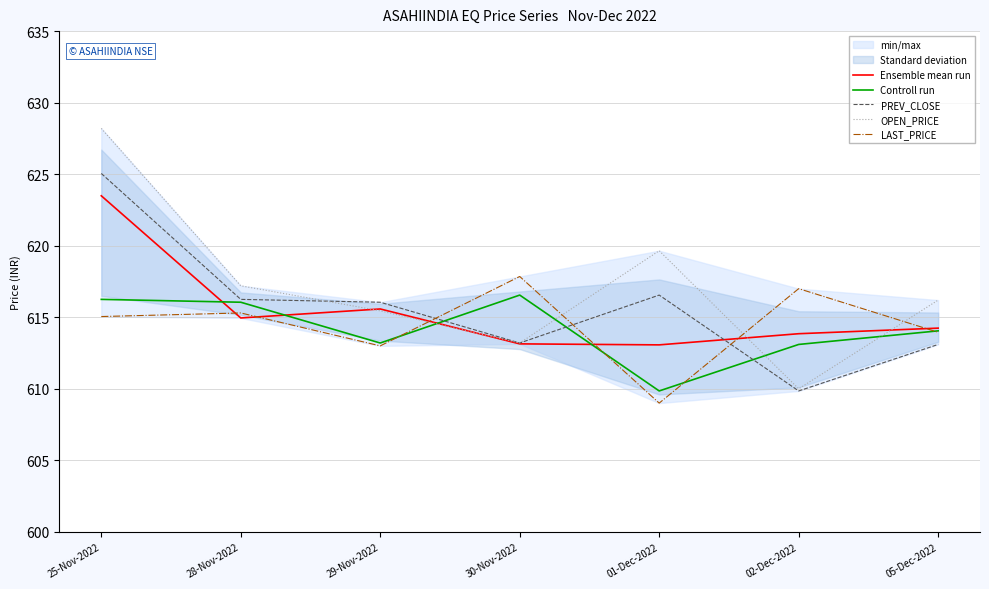

Read the PREV_CLOSE value at 29-Nov-2022.

616.0